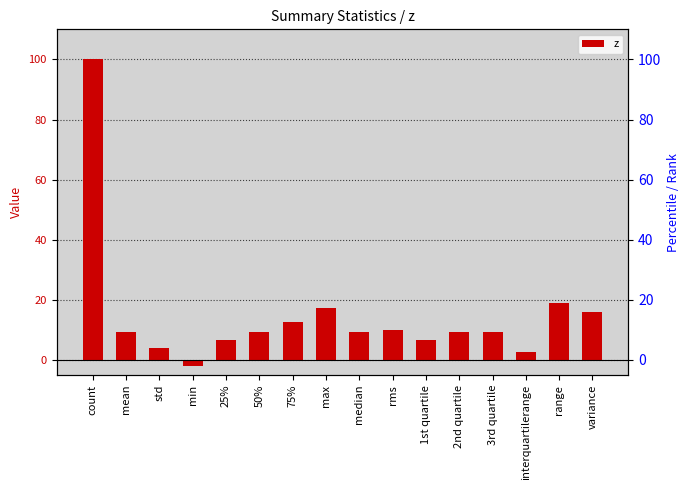

Reading left to right, list all the values displayed in this chart.

count=100.0	mean=9.2	std=4.0	min=-1.9	25%=6.7	50%=9.3	75%=12.5	max=17.1	median=9.3	rms=10.0	1st quartile=6.7	2nd quartile=9.3	3rd quartile=9.3	interquartilerange=2.6	range=19.1	variance=16.1